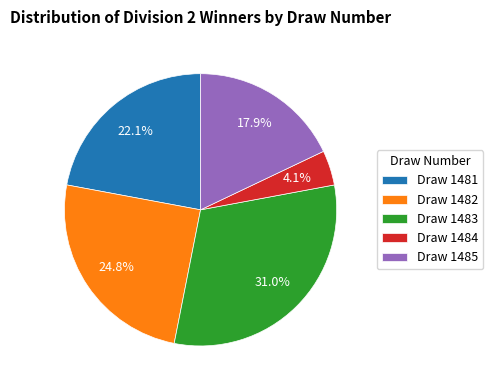

What is the total percentage of Draw 1482 and Draw 1481?

46.9%